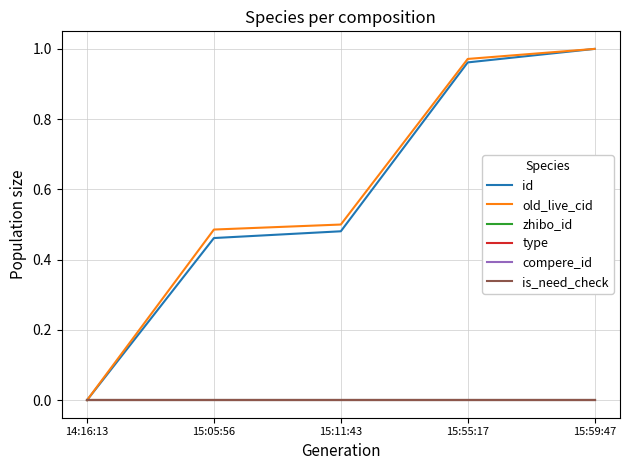

Between 14:16:13 and 15:59:47, which is larger?

15:59:47